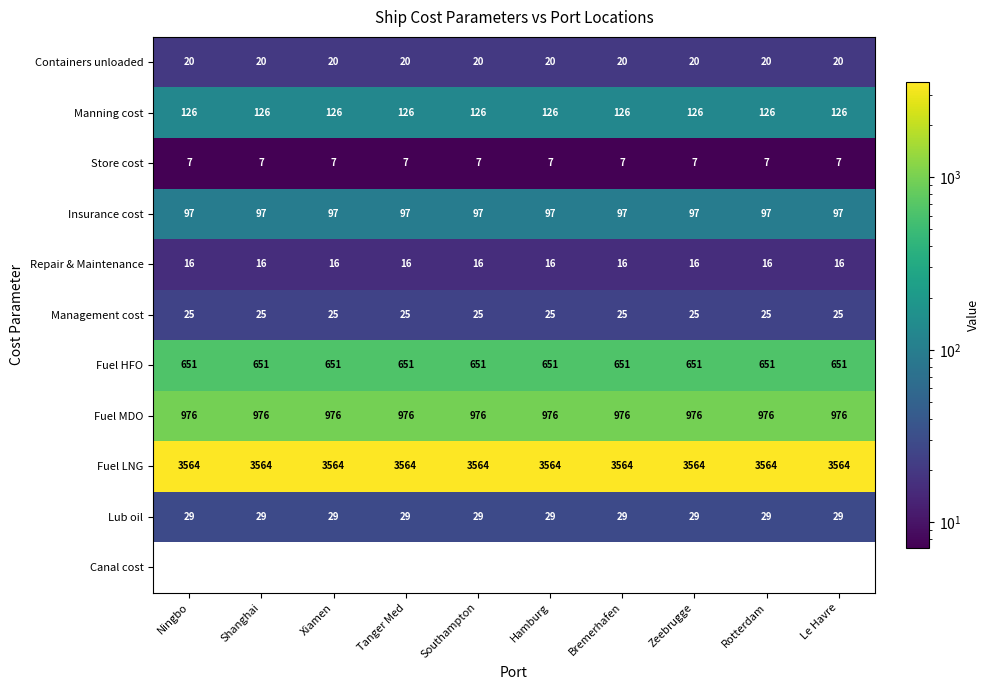

What is the average value of the Management cost series?

25